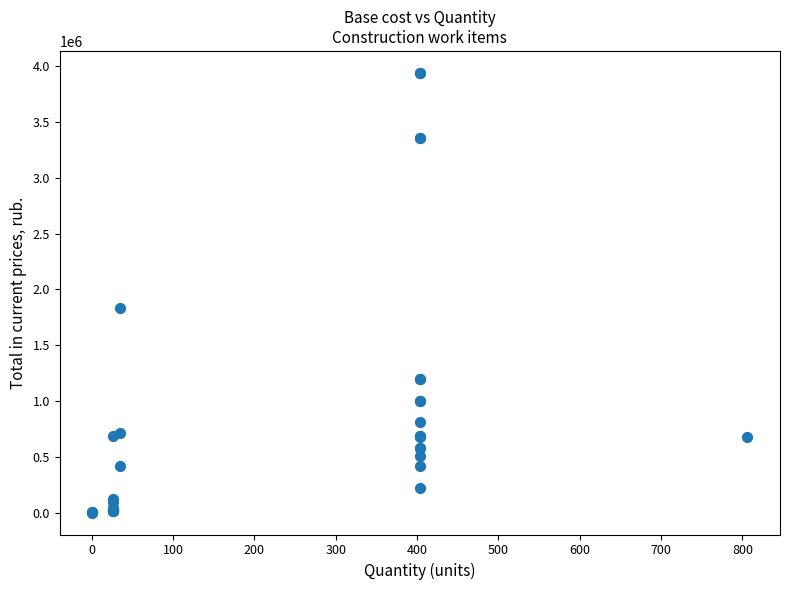

What Y value in the scatter plot is closest to 1970706?

1837791